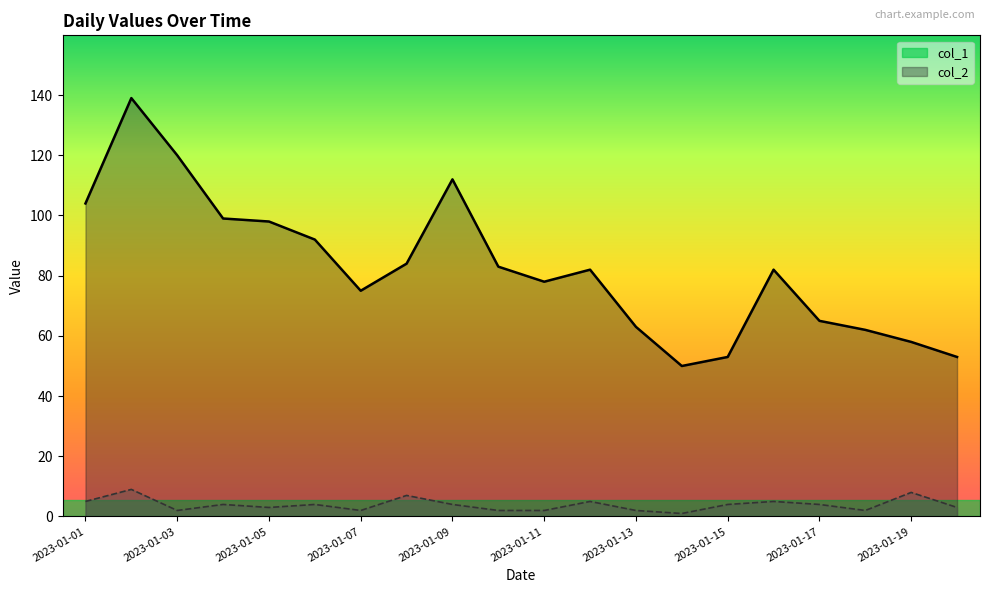

What is the value of the col_1_line point at the 5th from the left?

98